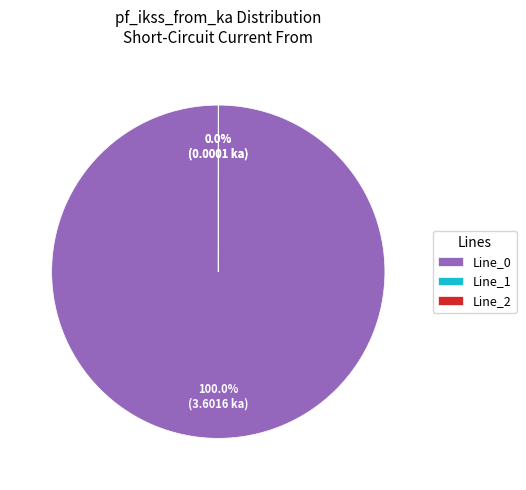

How many slices are in this pie chart?

3